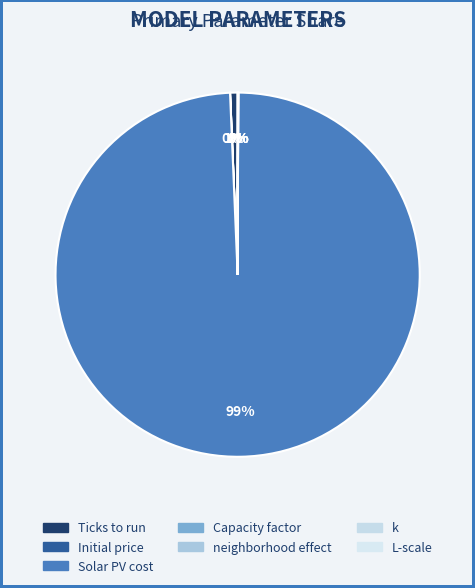

Which category accounts for the majority?

Solar PV cost